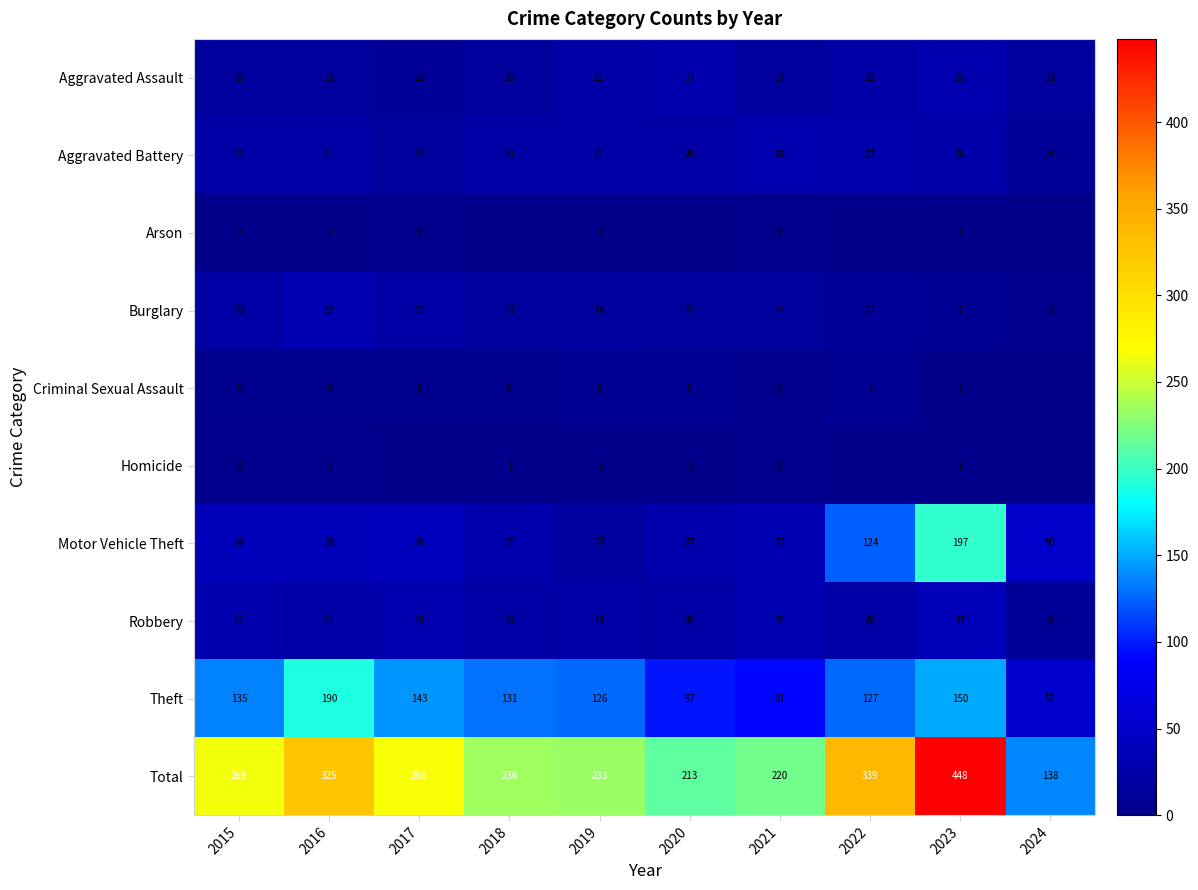

What is the difference between the highest and lowest values at 2019?

232